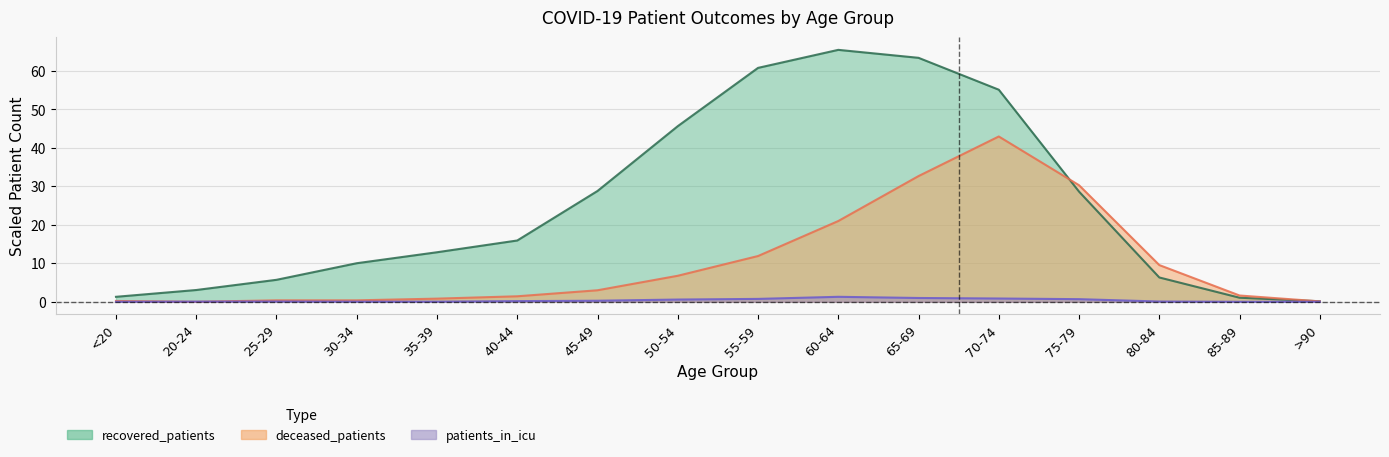

How many data points in recovered_patients are less than 15?

8